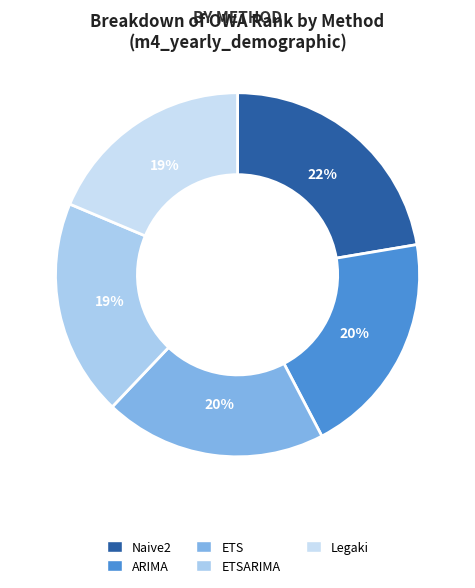

To the nearest percent, what is the combined percentage of ARIMA and ETS?

40%